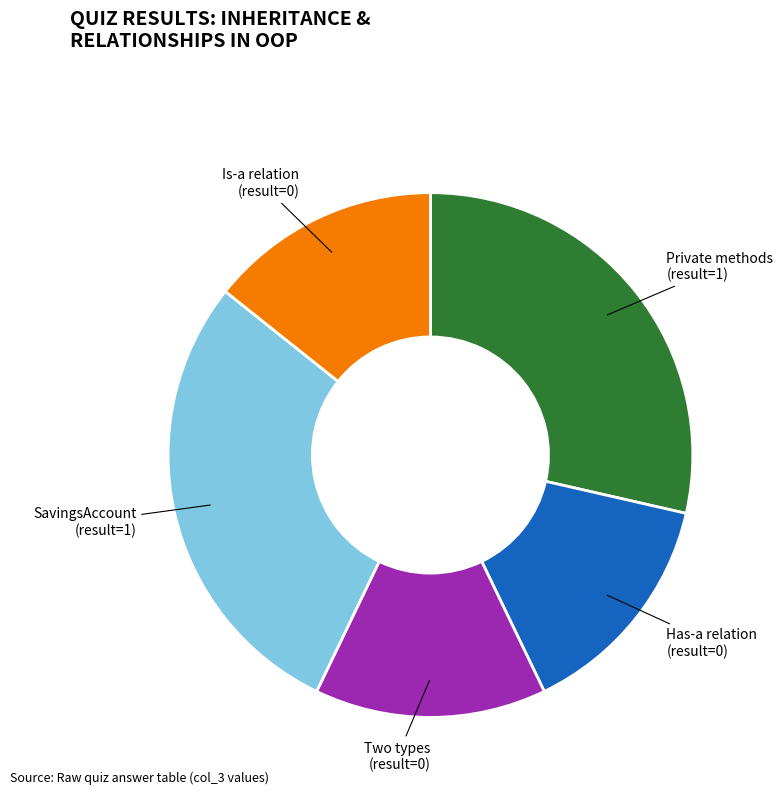

The Has-a relation (result=0) slice represents 14% of the pie. True or false?

True